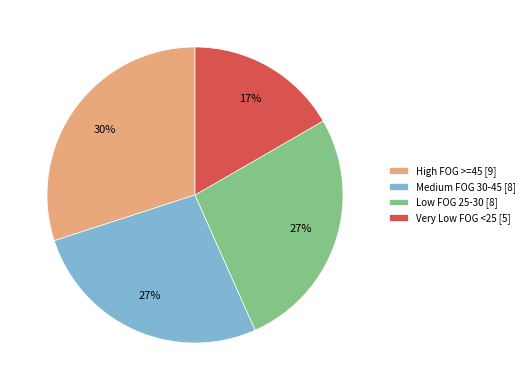

Which category has the smallest portion of the pie?

Very Low FOG <25 [5]